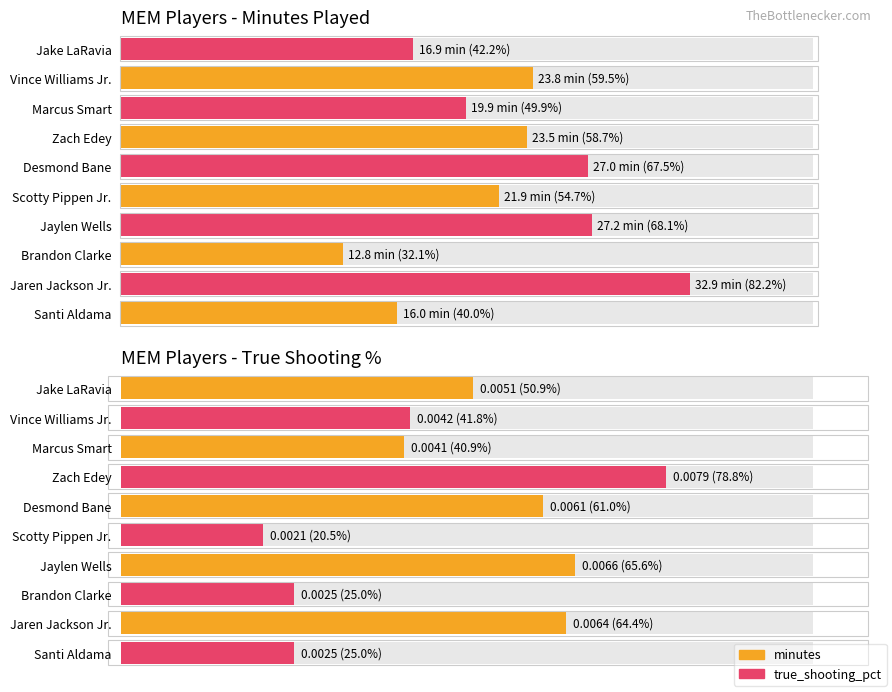

What is the difference between the highest and lowest values at Marcus Smart?

19.9